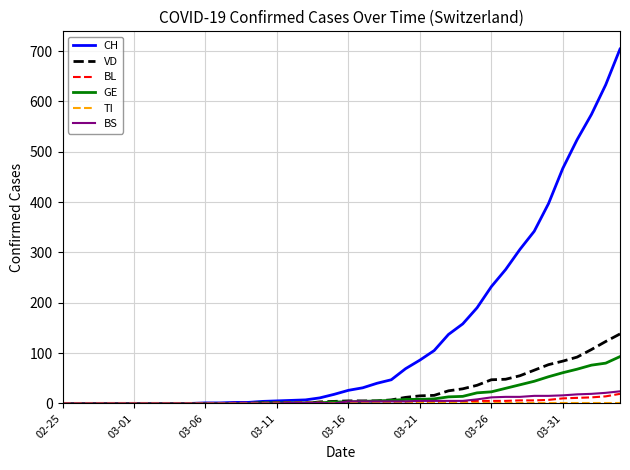

Which series has the largest total across all categories?

CH